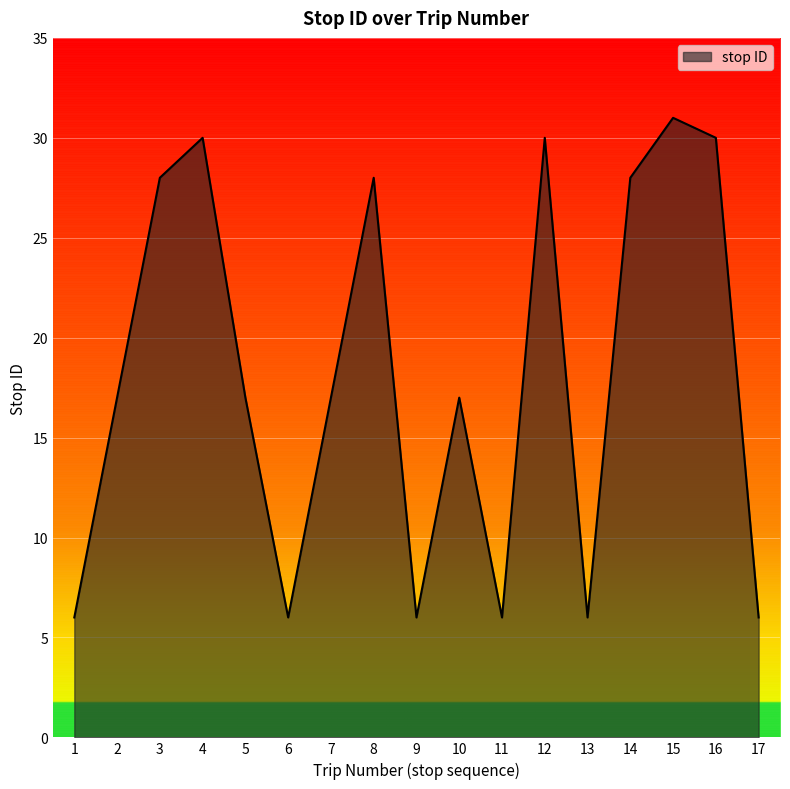

What is the difference between the maximum and minimum values?

25